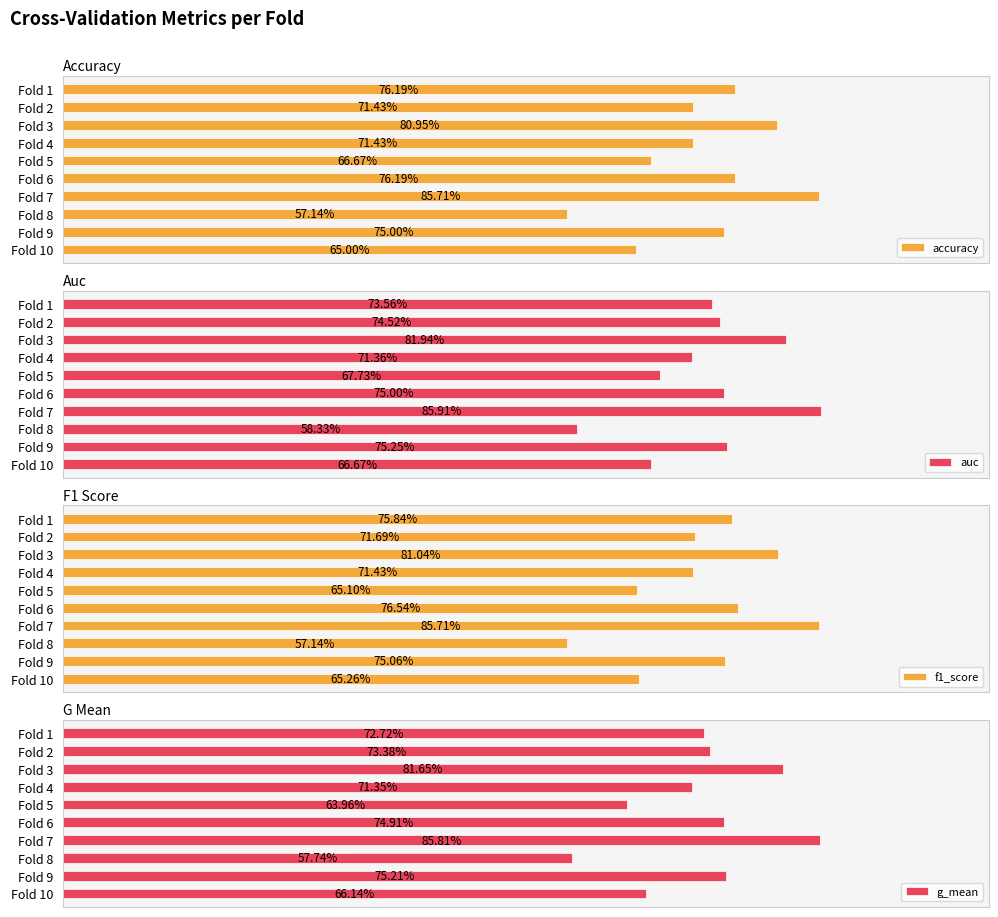

What is the difference between the maximum and minimum values in the g_mean series?

0.3